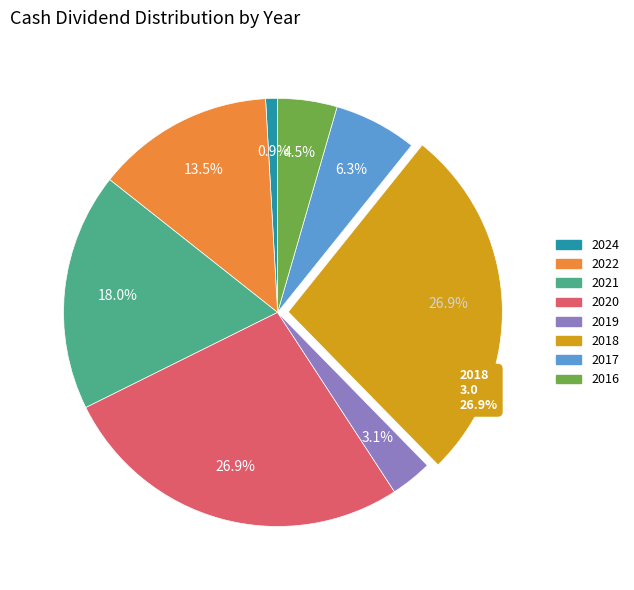

Does any single category account for the majority?

No